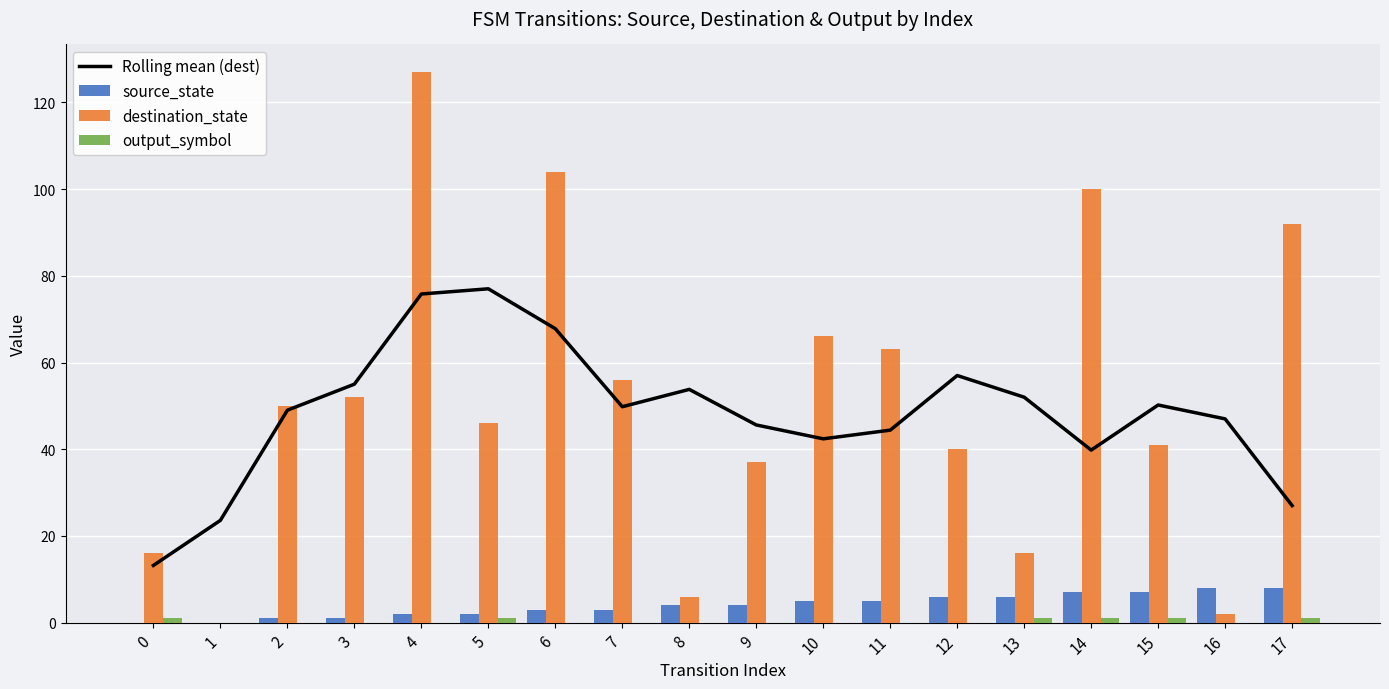

Which series changed the most between 16 and 17?

destination_state